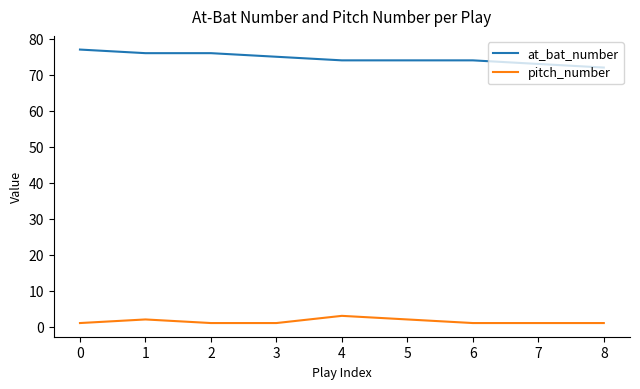

List the series in order of their overall mean, lowest first.

pitch_number, at_bat_number